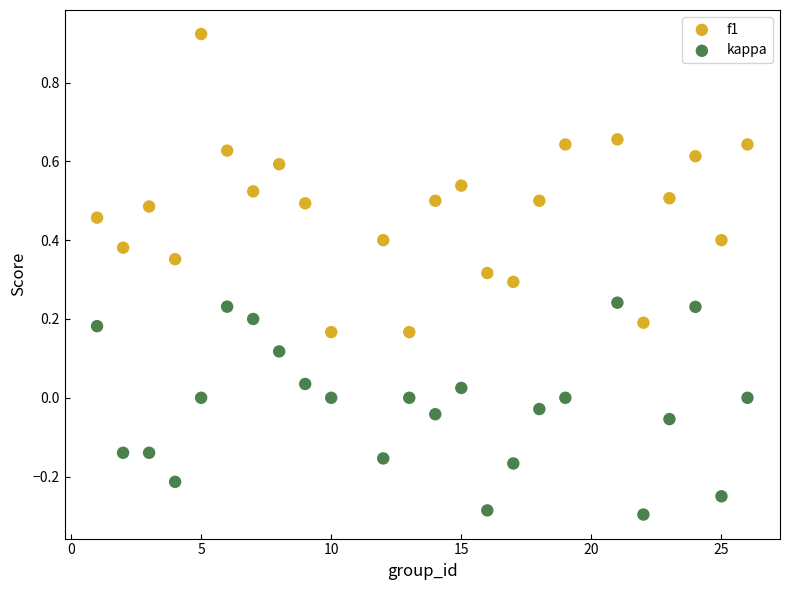

What are all the series names shown in the legend?

f1, kappa